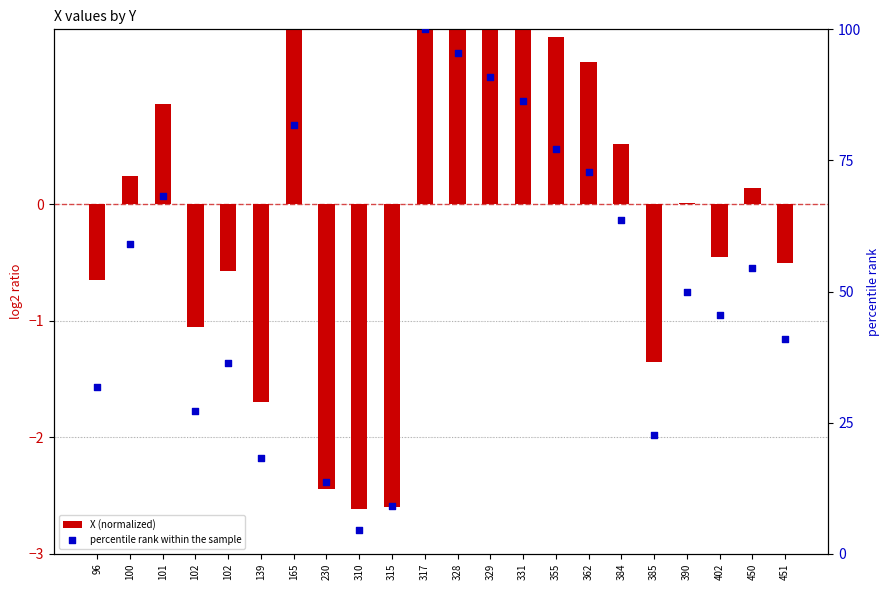

Is the value of X (normalized) at 450 greater than the value of percentile rank within the sample at 331?

No